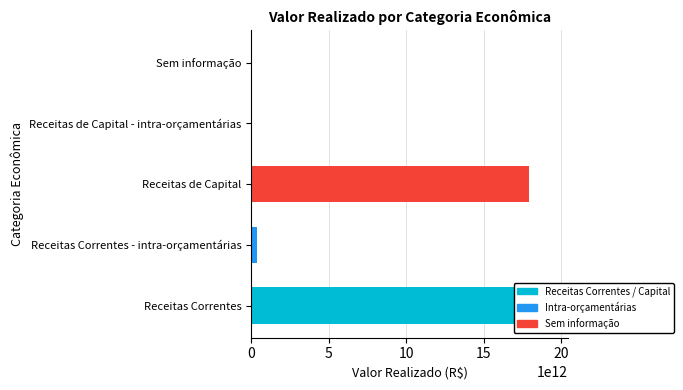

Reading left to right, list all the values displayed in this chart.

19467224357635.8	354725157796.2	17951725170252.3	29150270463.9	46.6